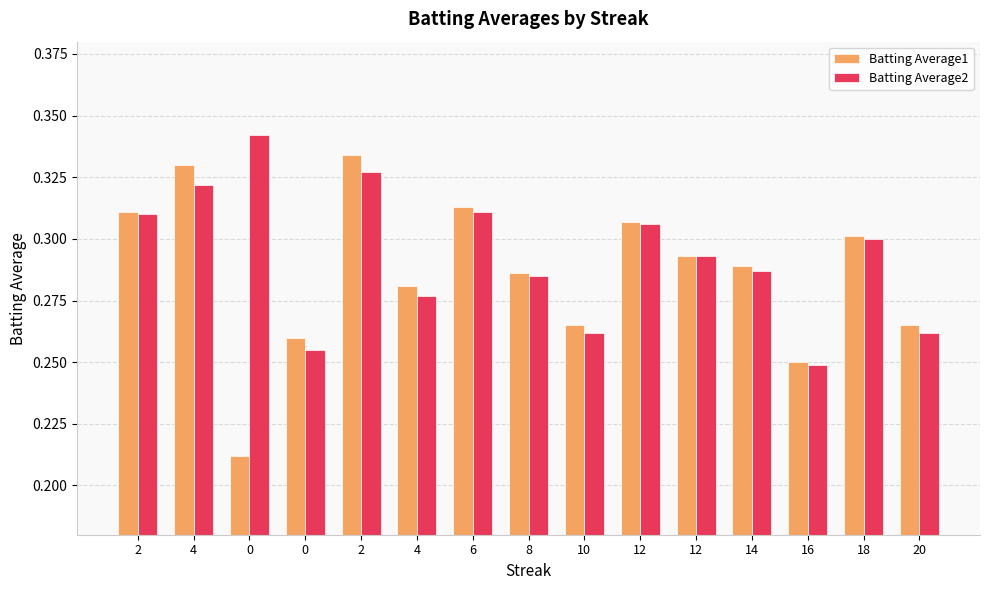

Reading left to right, transcribe all the data shown in this chart.

Batting Average1: 0.3	0.3	0.2	0.3	0.3	0.3	0.3	0.3	0.3	0.3	0.3	0.3	0.2	0.3	0.3
Batting Average2: 0.3	0.3	0.3	0.3	0.3	0.3	0.3	0.3	0.3	0.3	0.3	0.3	0.2	0.3	0.3